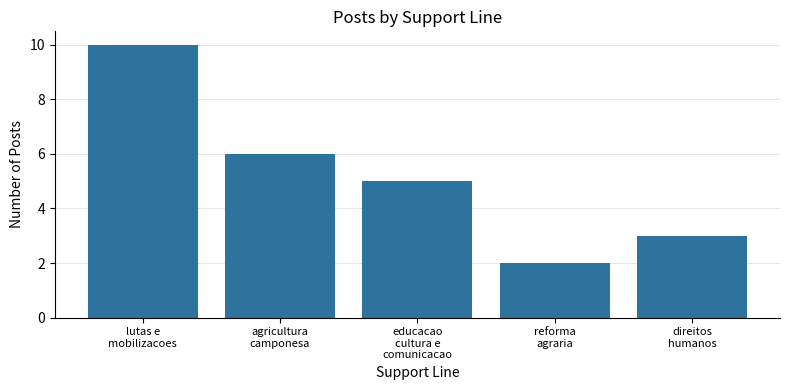

What position from the left is agricultura
camponesa?

2